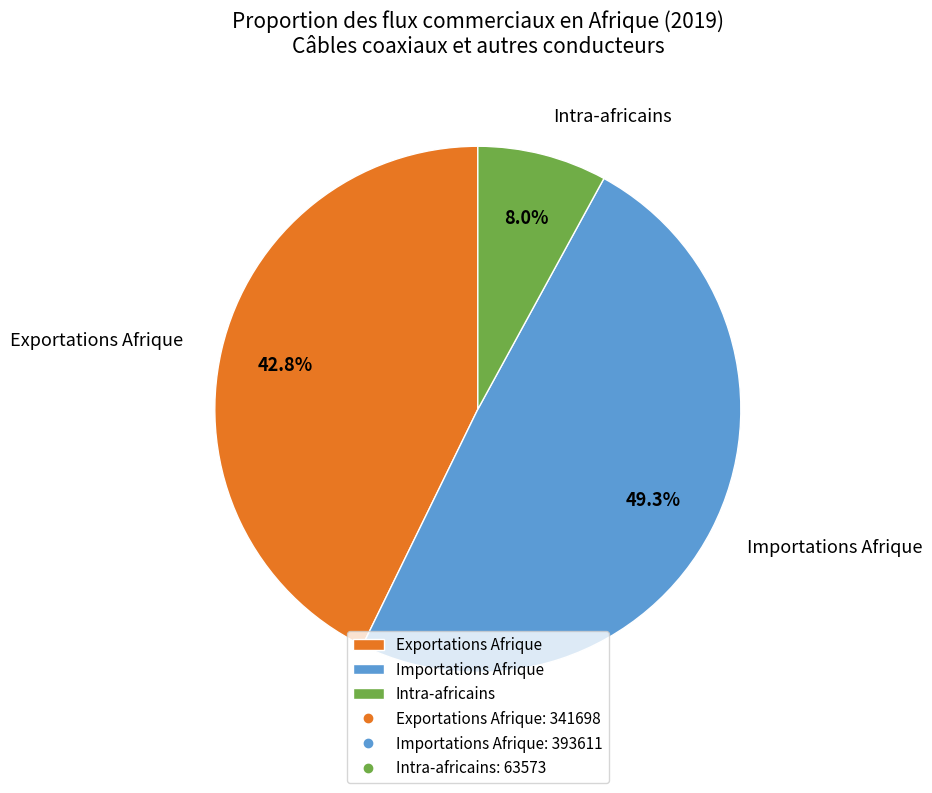

What is the largest slice in the pie chart?

Importations Afrique